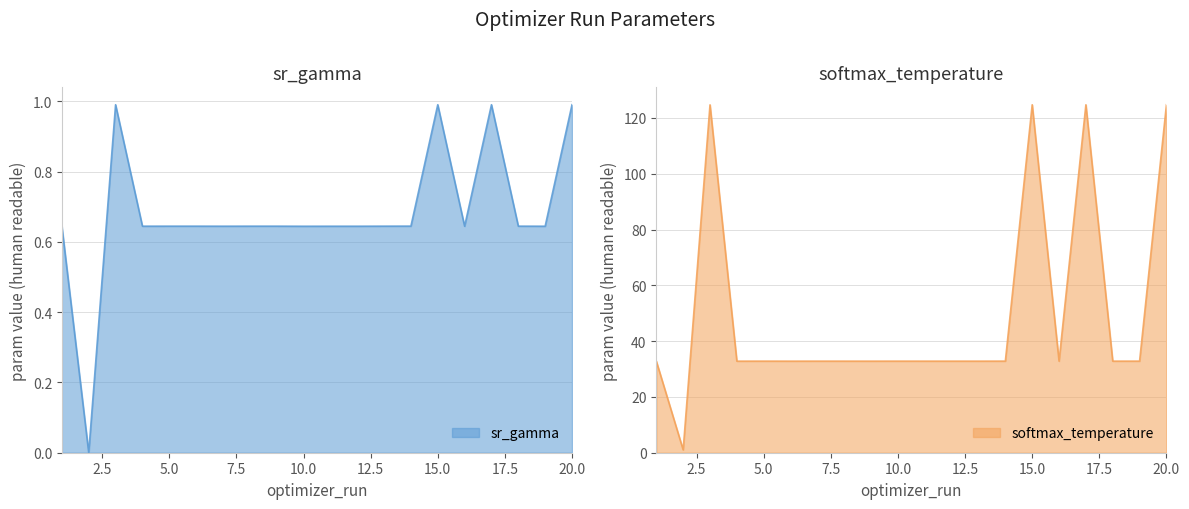

At which category does sr_gamma reach its first local peak?

3